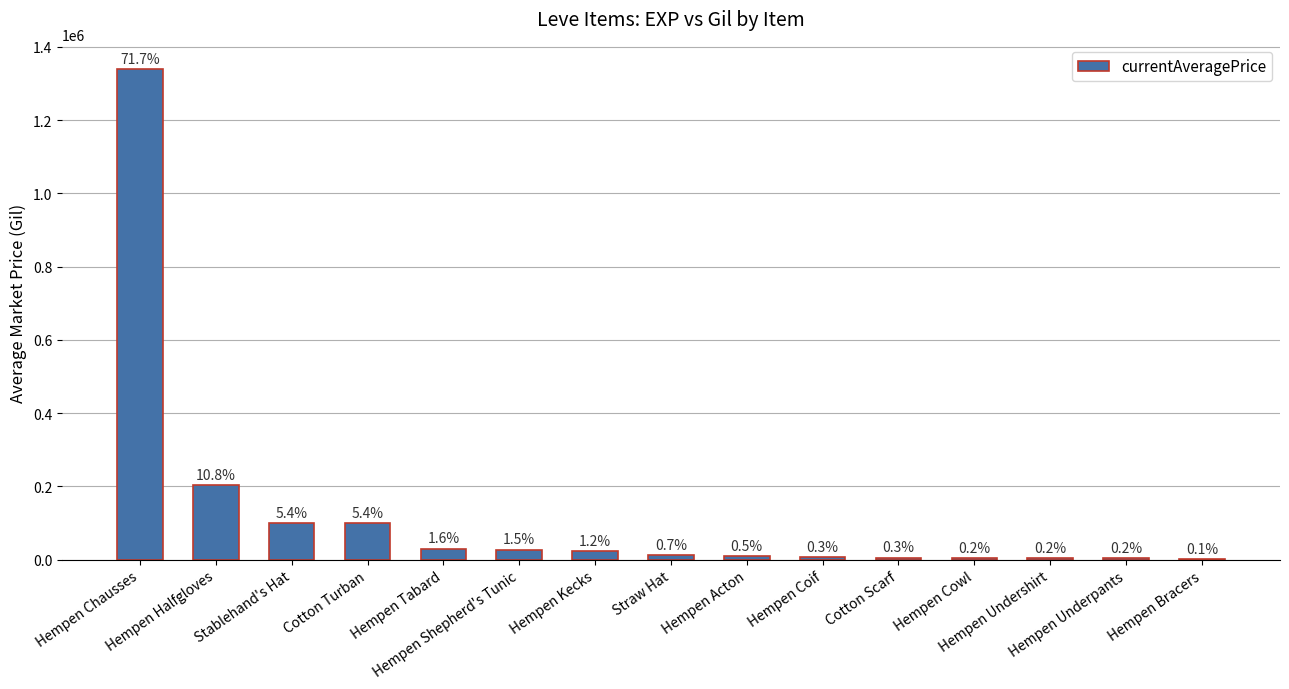

What position from the right is Hempen Underpants?

2